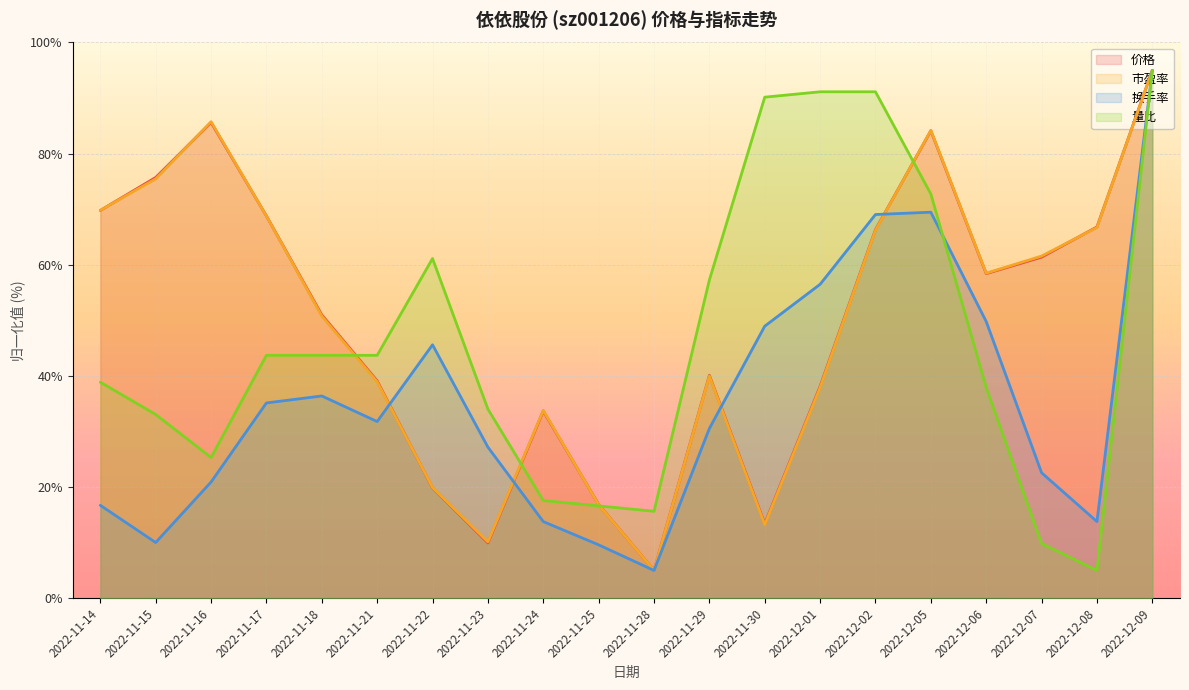

What is the sum of all 价格 values?

999.0